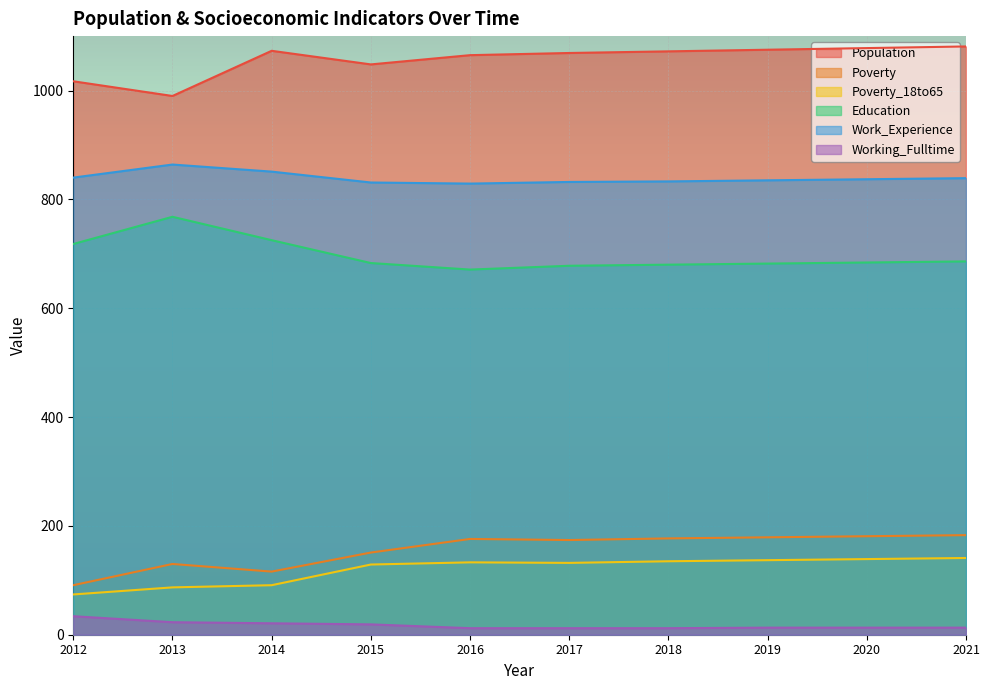

Which label corresponds to the largest value in the chart?

2021